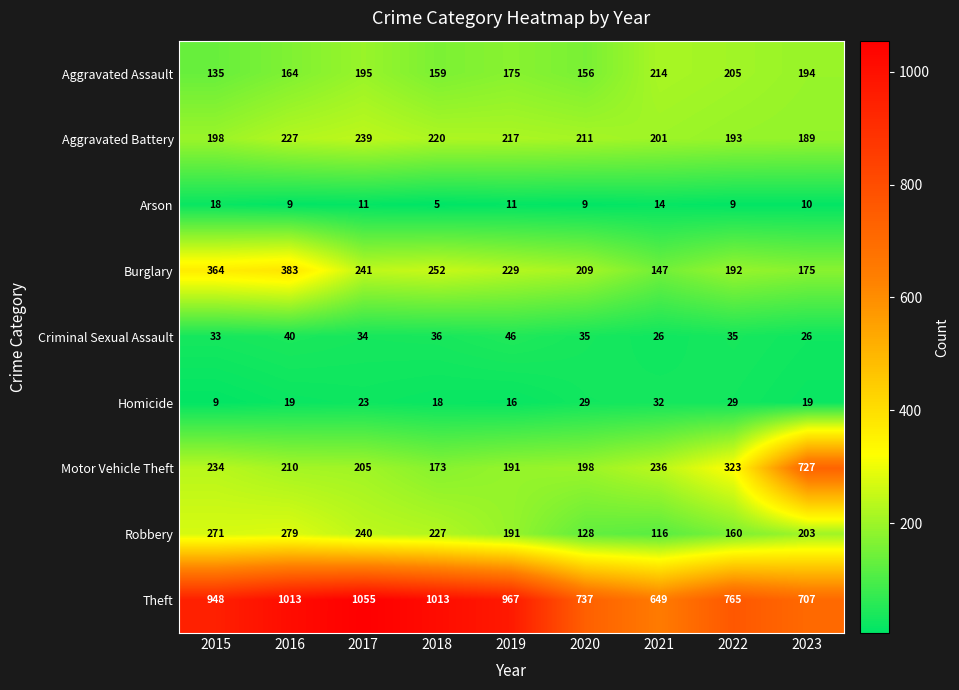

What is the spread (max minus min) of values at 2022?

756